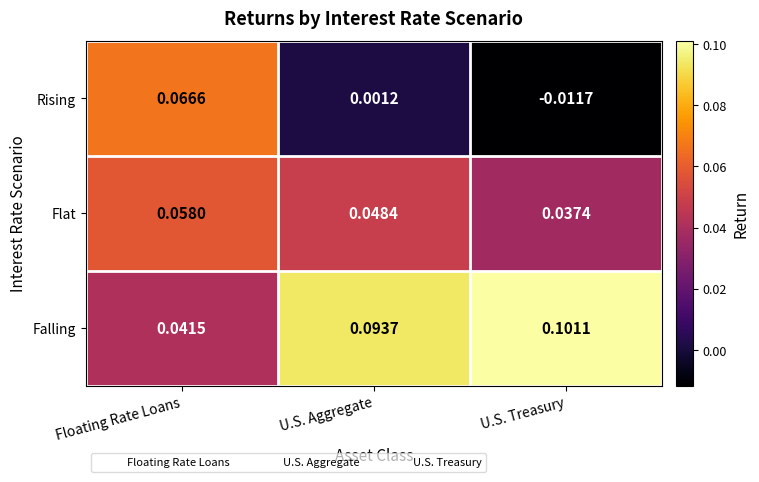

Which series has the widest spread of values?

Rising